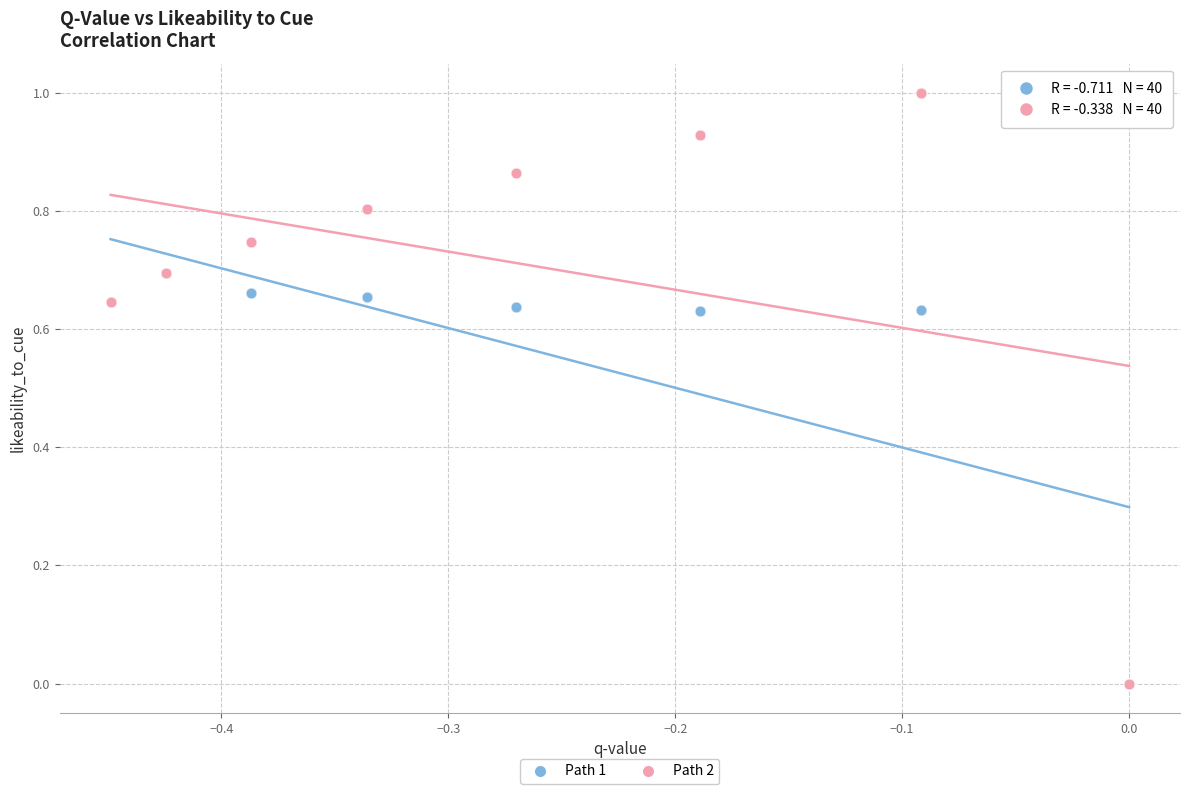

Which series reaches the maximum Y coordinate?

Path 2